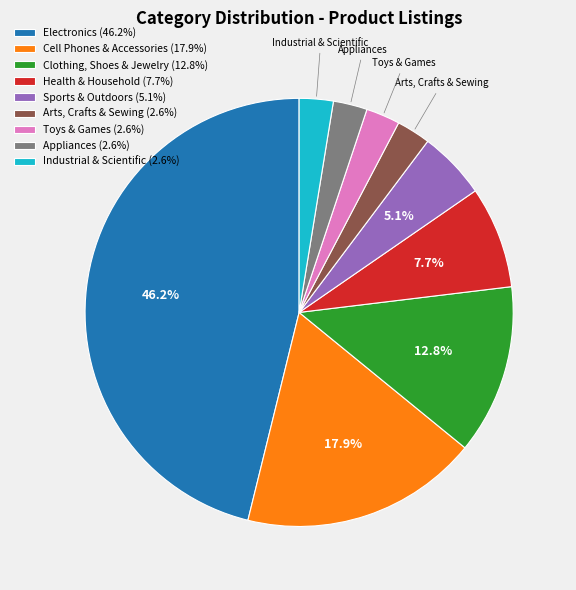

Is there any slice that represents more than half of the pie?

No